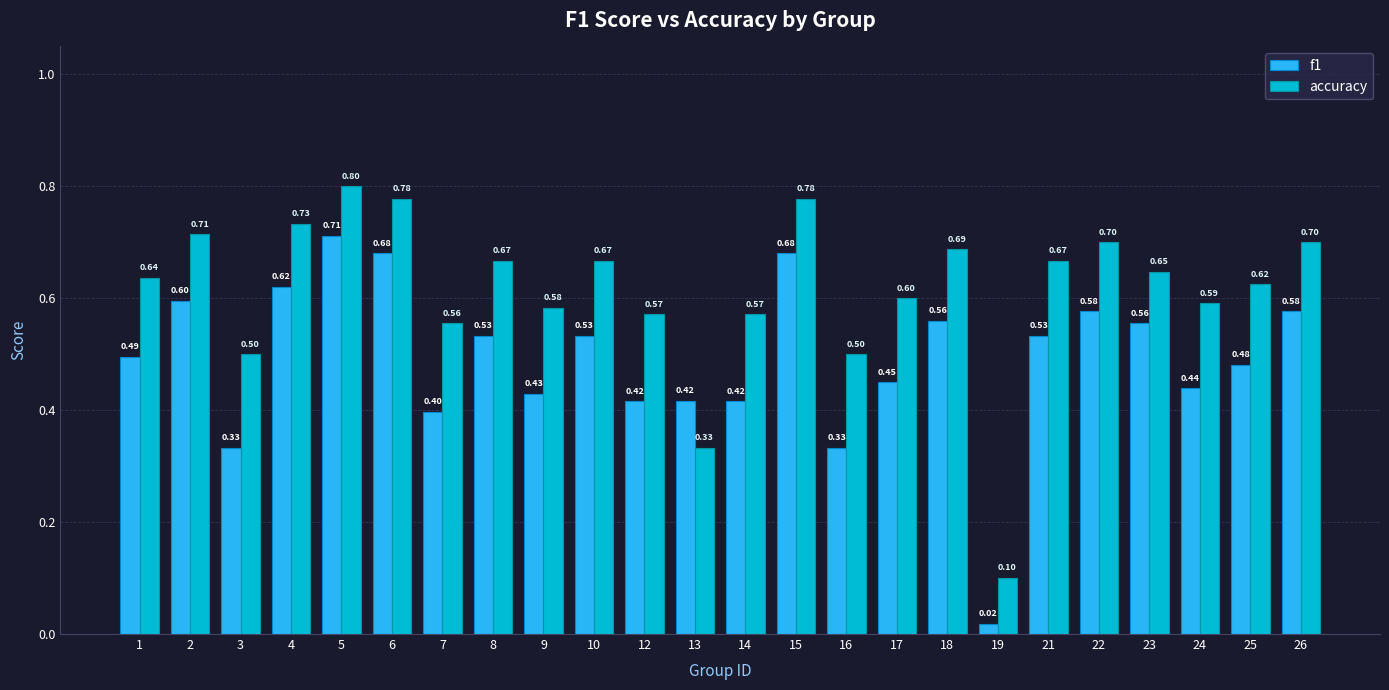

The value of accuracy at 7 is 0.6. True or false?

True